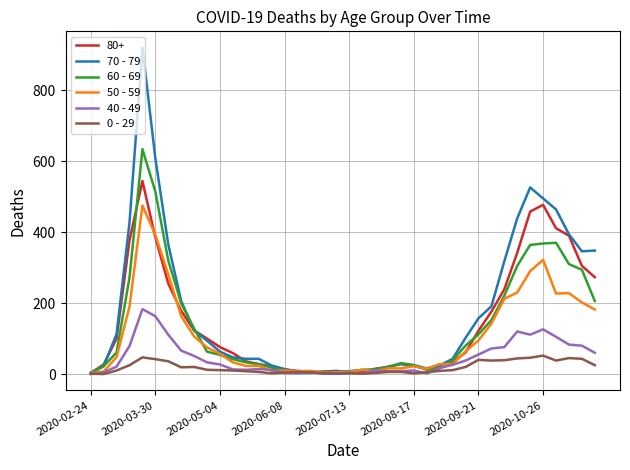

Rank the series by their maximum value, from highest to lowest.

70 - 79, 60 - 69, 80+, 50 - 59, 40 - 49, 0 - 29